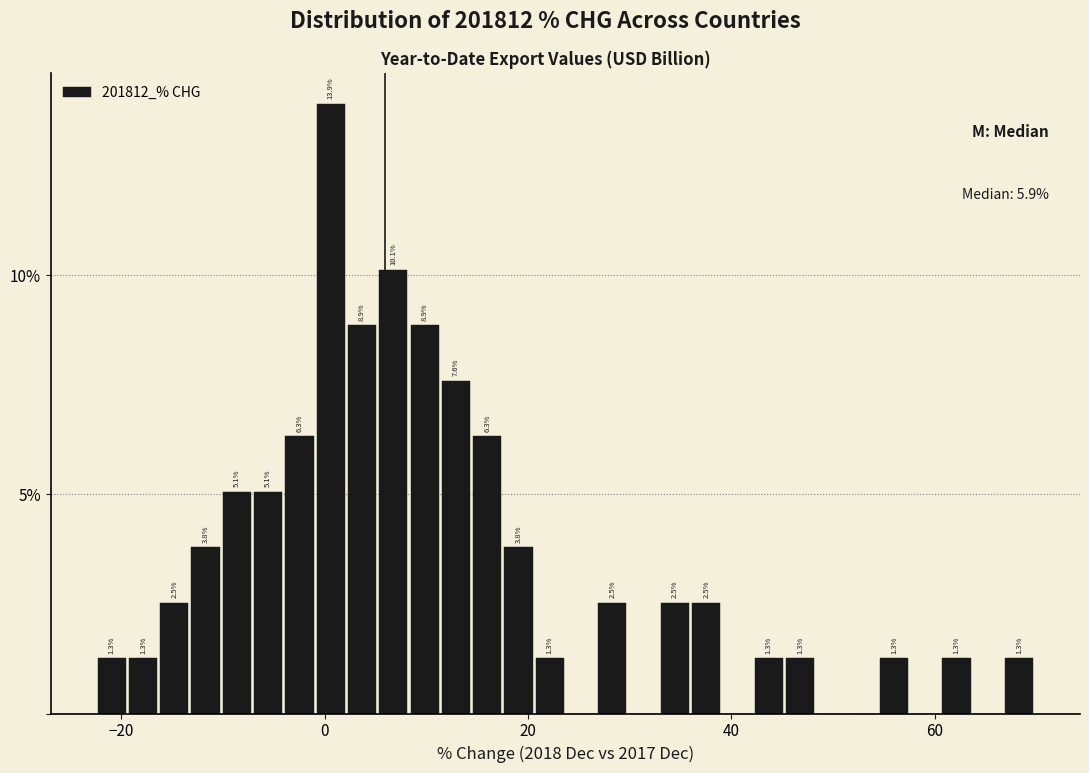

Read against the x-axis, roughly where is the centre of the tallest bar?

0